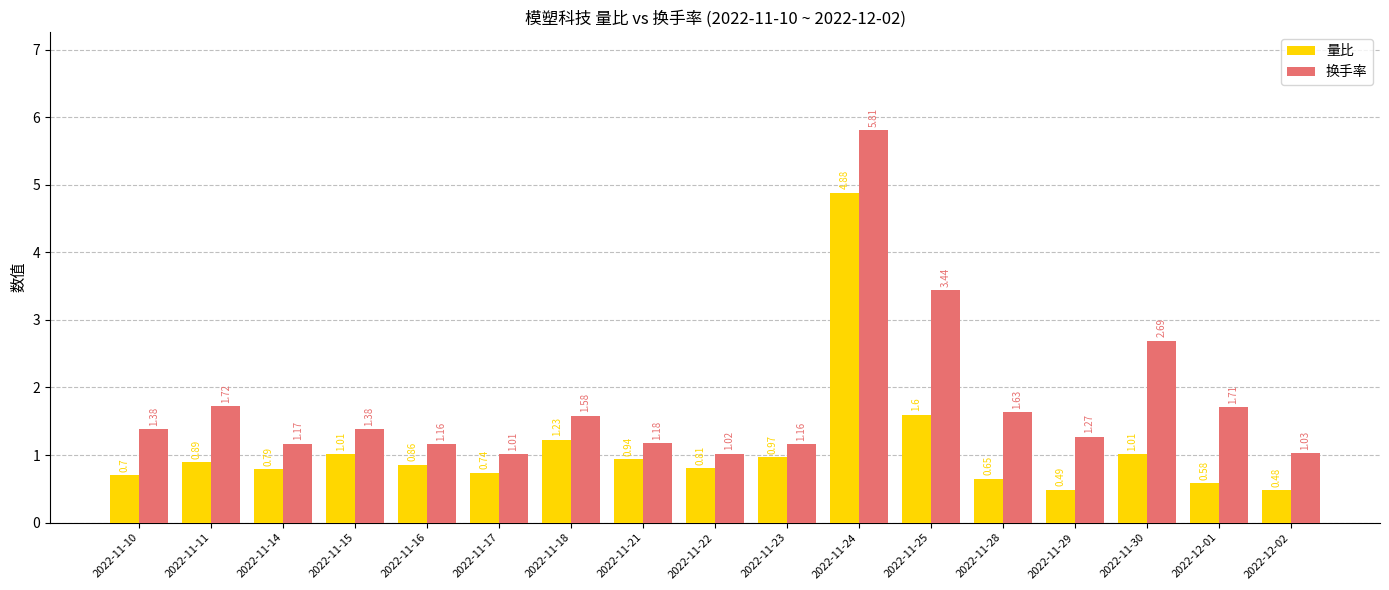

Are the bars horizontal?

No